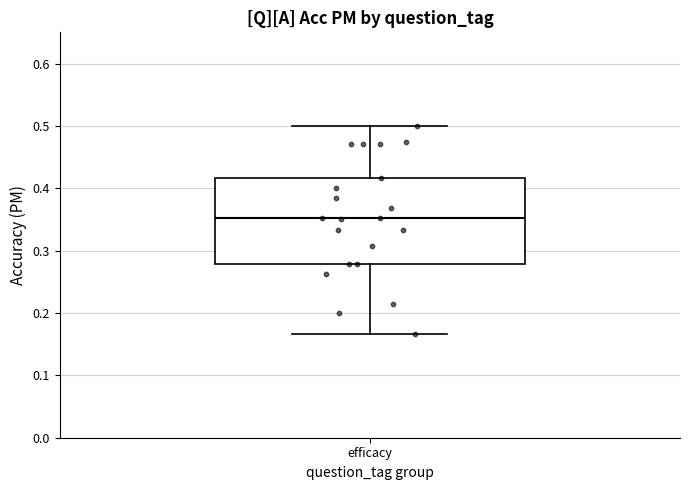

Where does the lower whisker of the box for efficacy end on the y-axis? The values are not printed on the chart, so give them approximately, as read against the axis.

0.17